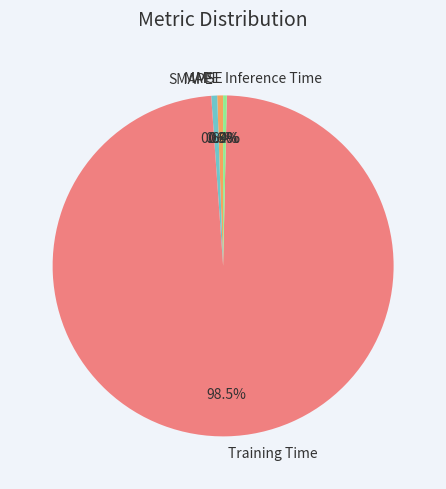

To the nearest percent, what is the average slice percentage?

20%